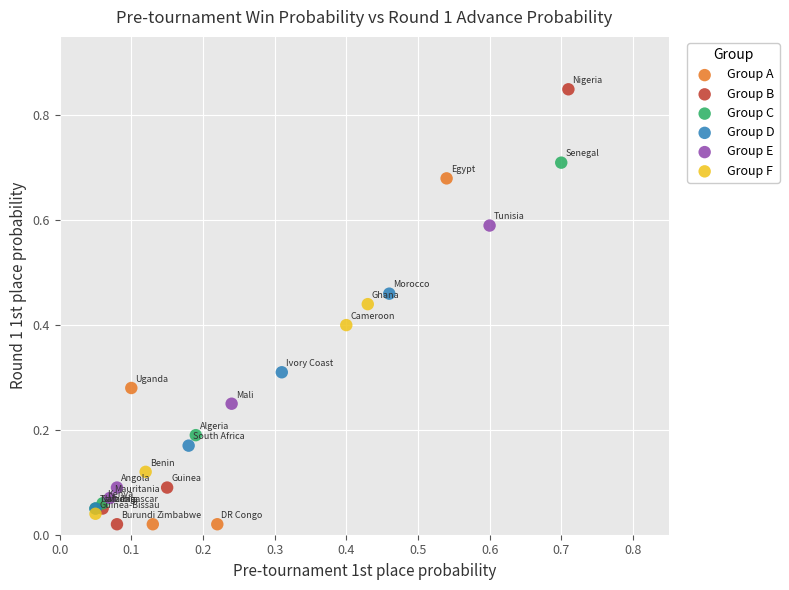

Which series has the largest Y range (max minus min)?

Group B